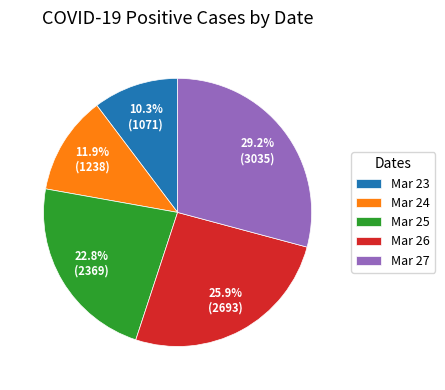

Rank the categories by value from highest to lowest.

Mar 27, Mar 26, Mar 25, Mar 24, Mar 23